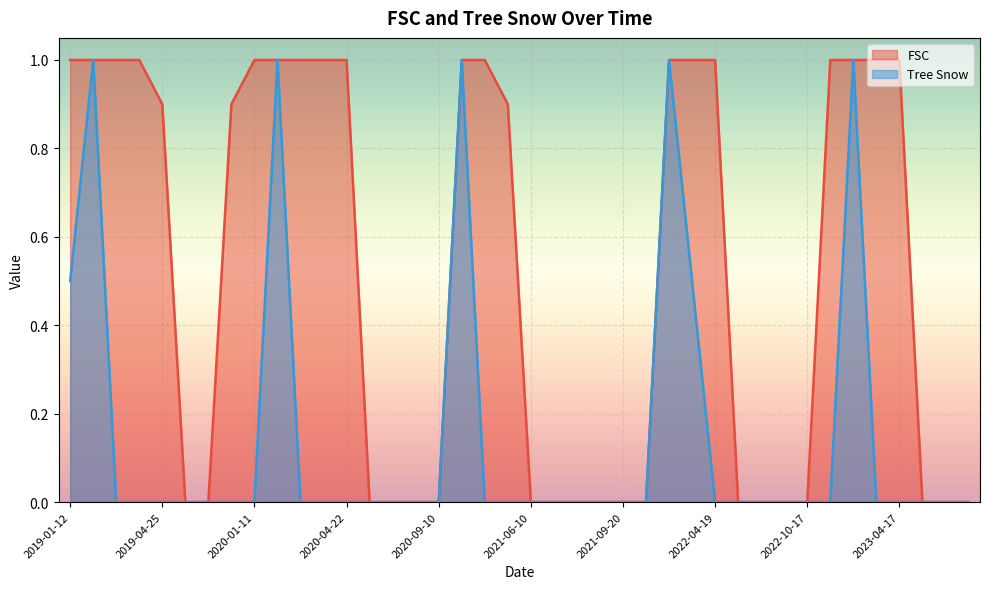

Rank the series by their maximum value, from highest to lowest.

FSC, Tree Snow